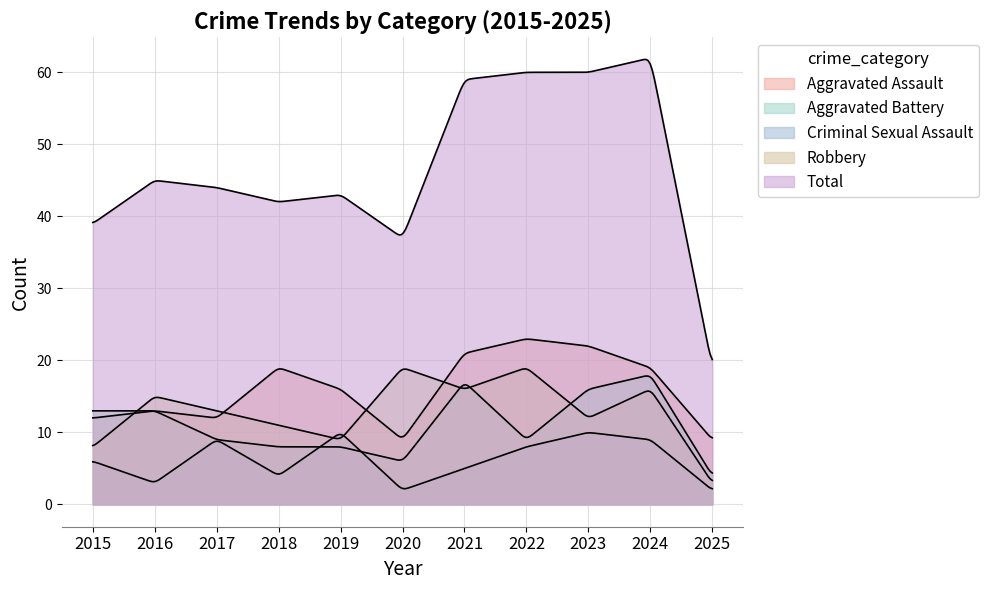

True or false: Total has more than 1 interior local peaks.

True